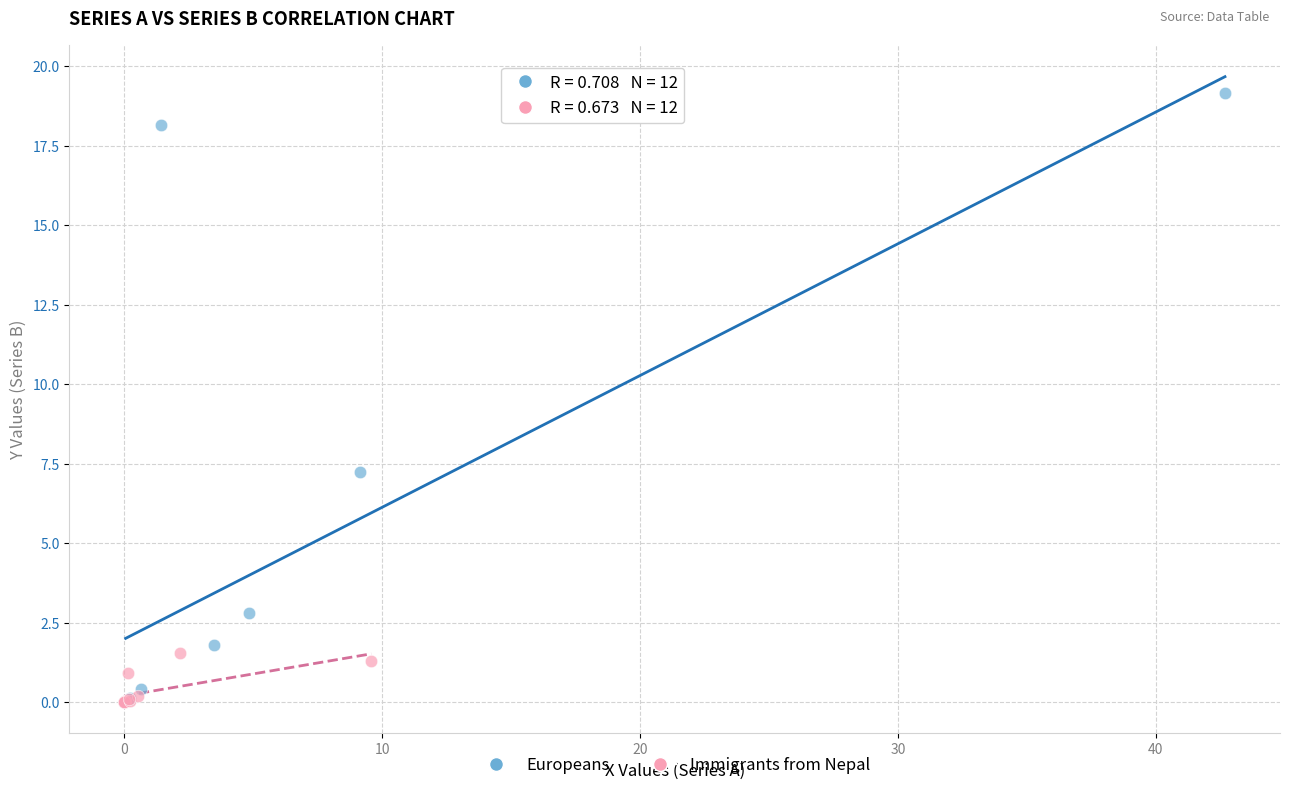

Which series has the largest Y range (max minus min)?

Europeans